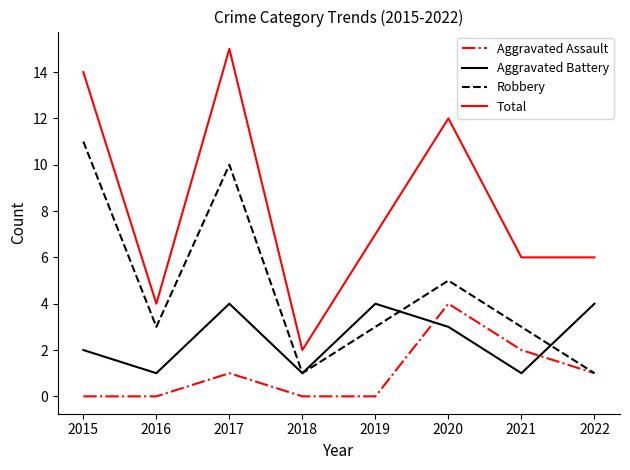

True or false: Robbery and Total cross at least once.

False